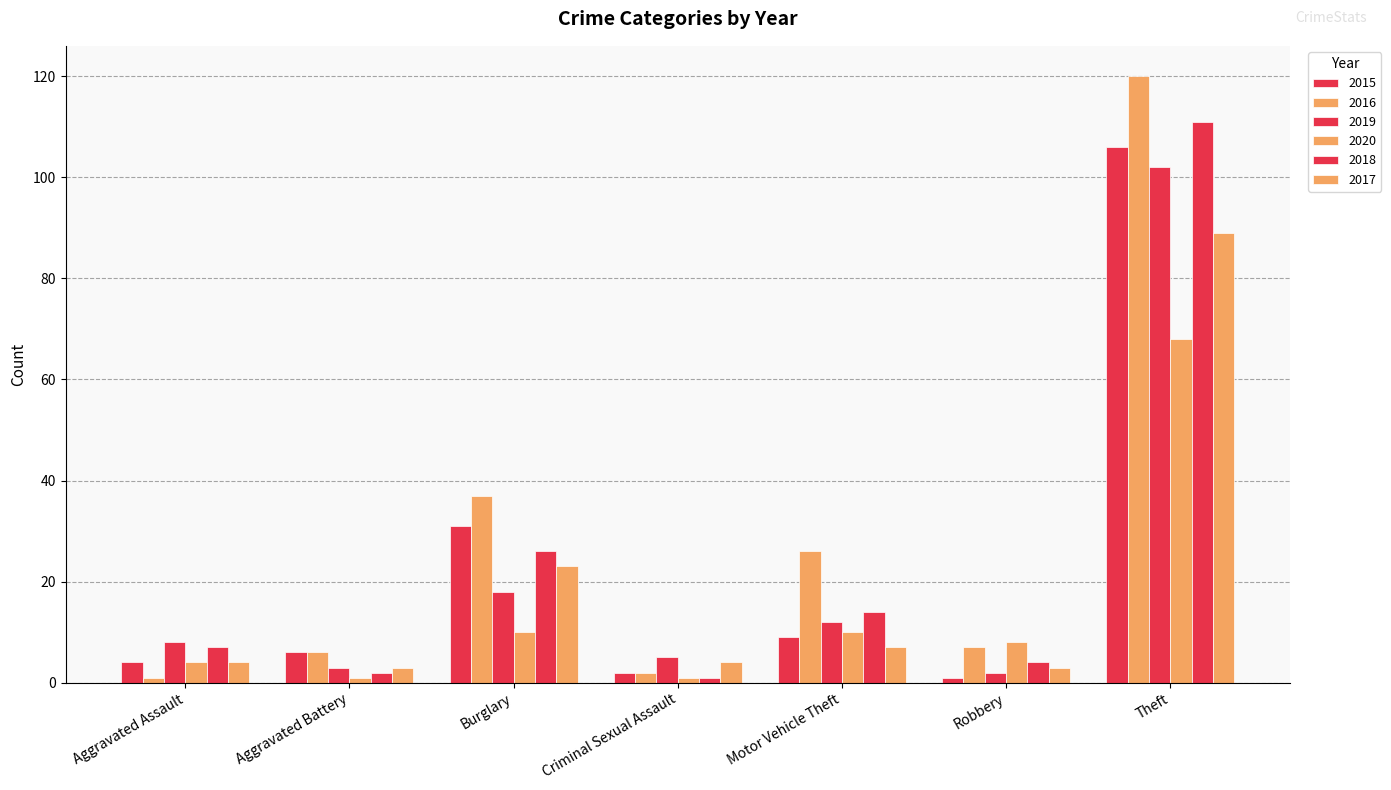

Rank the categories by 2019 value from lowest to highest.

Robbery, Aggravated Battery, Criminal Sexual Assault, Aggravated Assault, Motor Vehicle Theft, Burglary, Theft